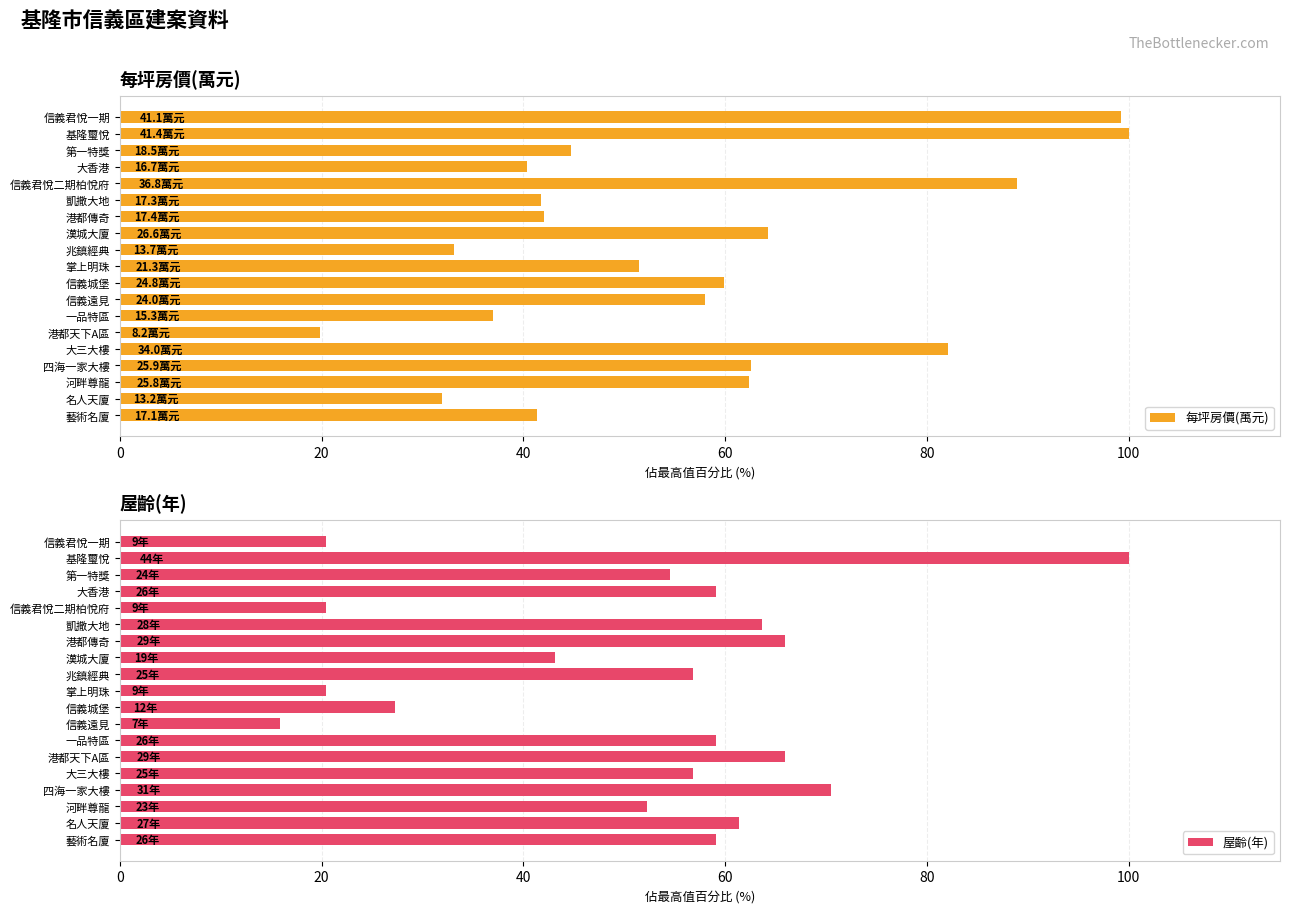

Is it true that 屋齡(年) equals 32.6 at 大香港?

False